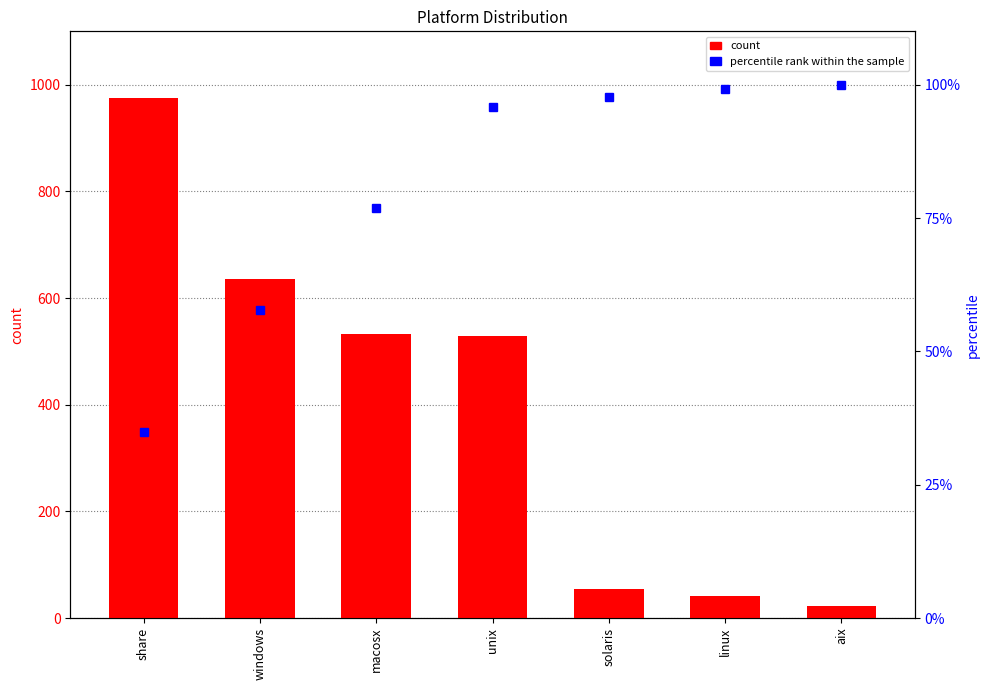

What is the value of the count bar at the 2nd from the left?

636.0